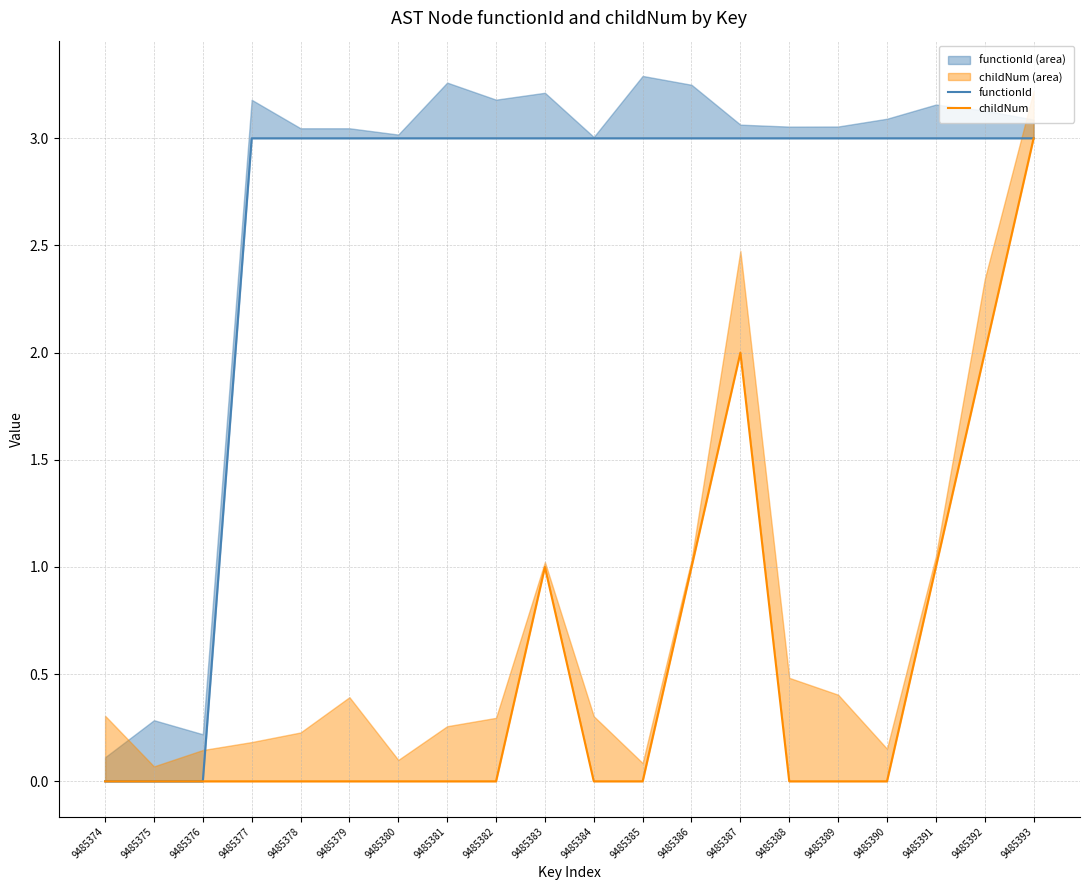

Between 9485393 and 9485387, which is larger?

9485393